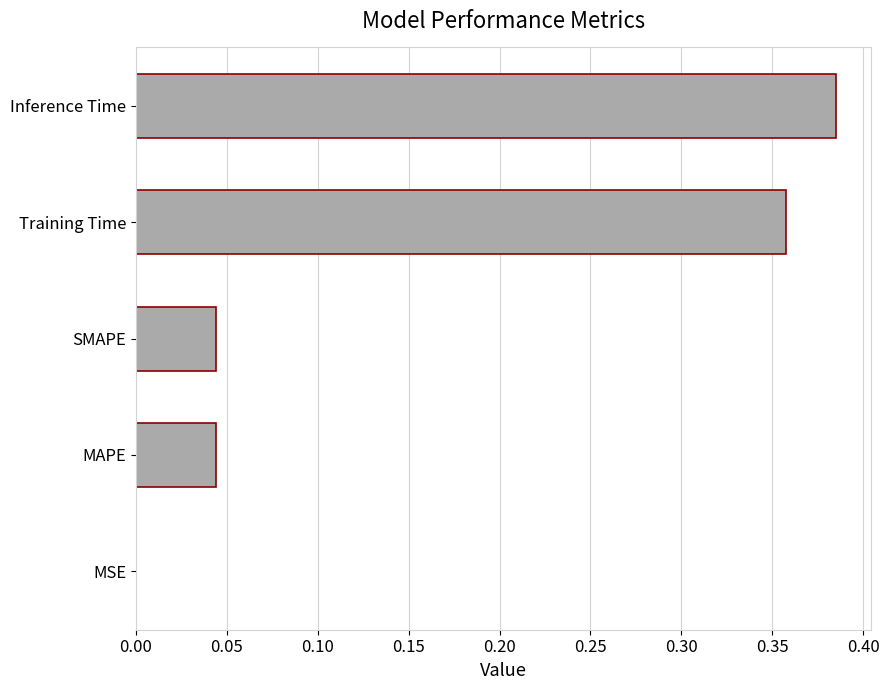

The chart shows a value of 0.5 at Training Time. True or false?

False